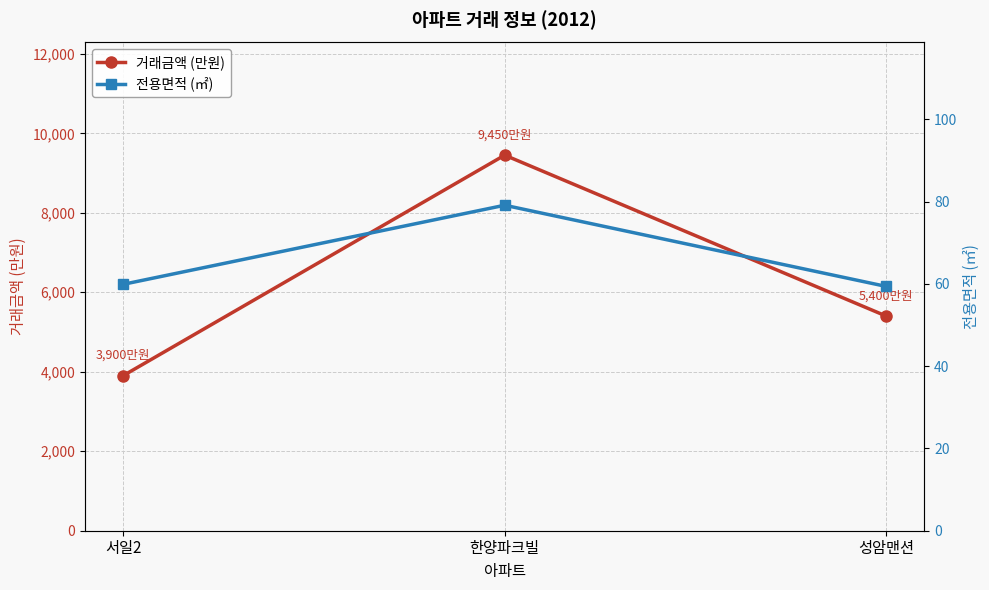

Which series has the largest range (max minus min)?

거래금액 (만원)